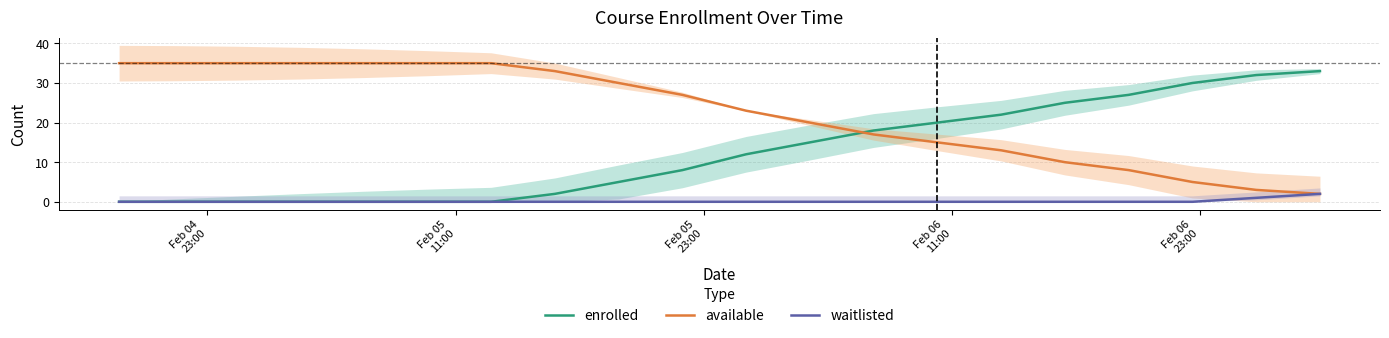

Is the value of available at 5 greater than the value of enrolled at Feb 05
23:00?

Yes